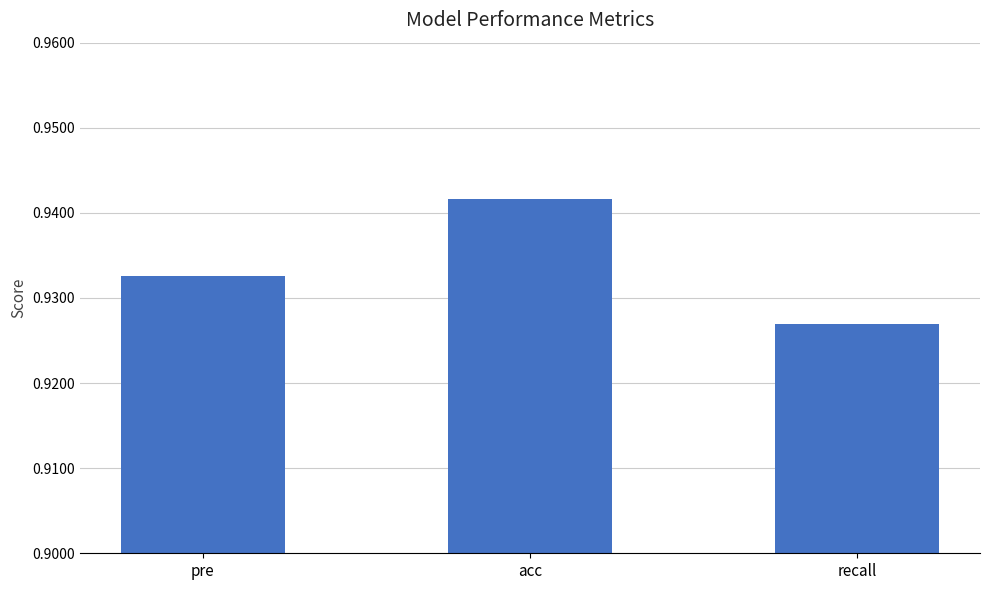

Which category has the highest value across all series?

acc